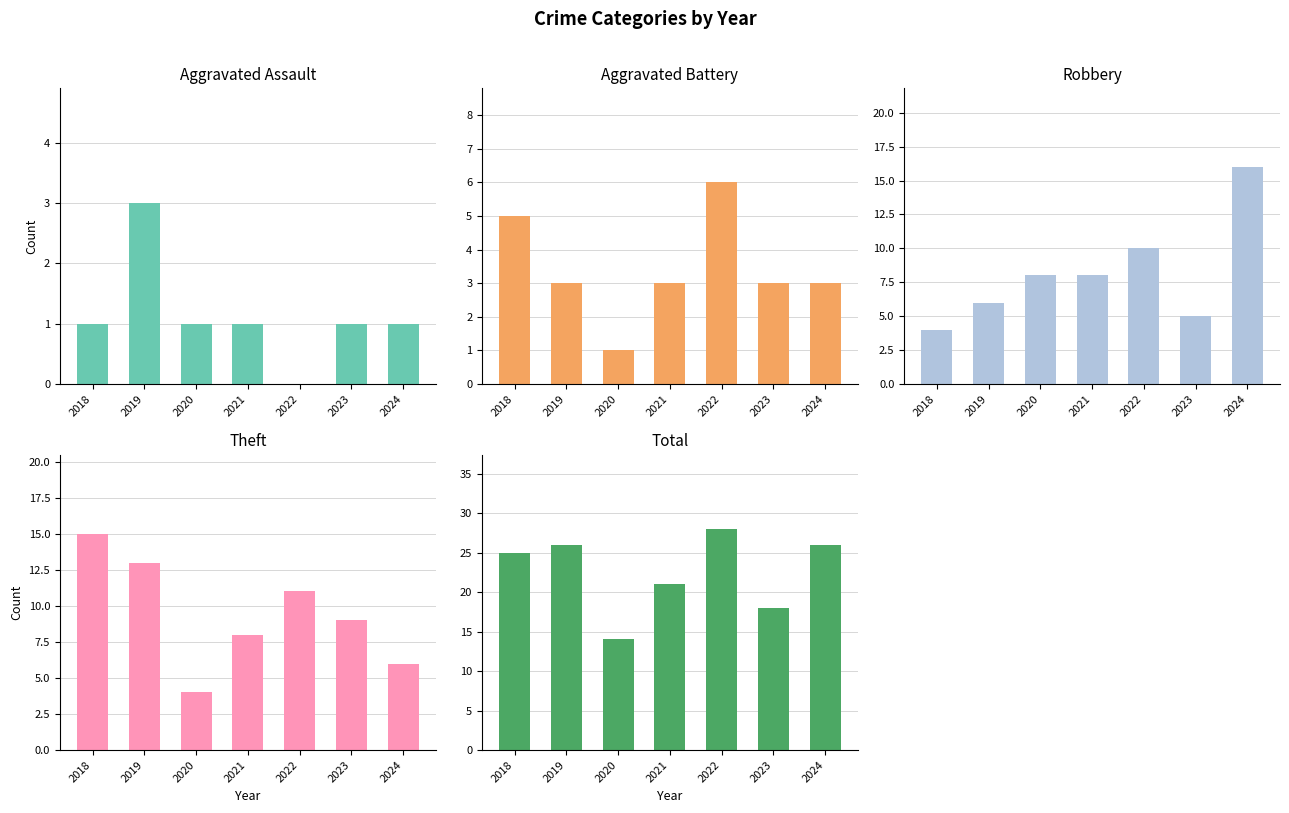

True or false: Total has a value of 38 at 2021.

False